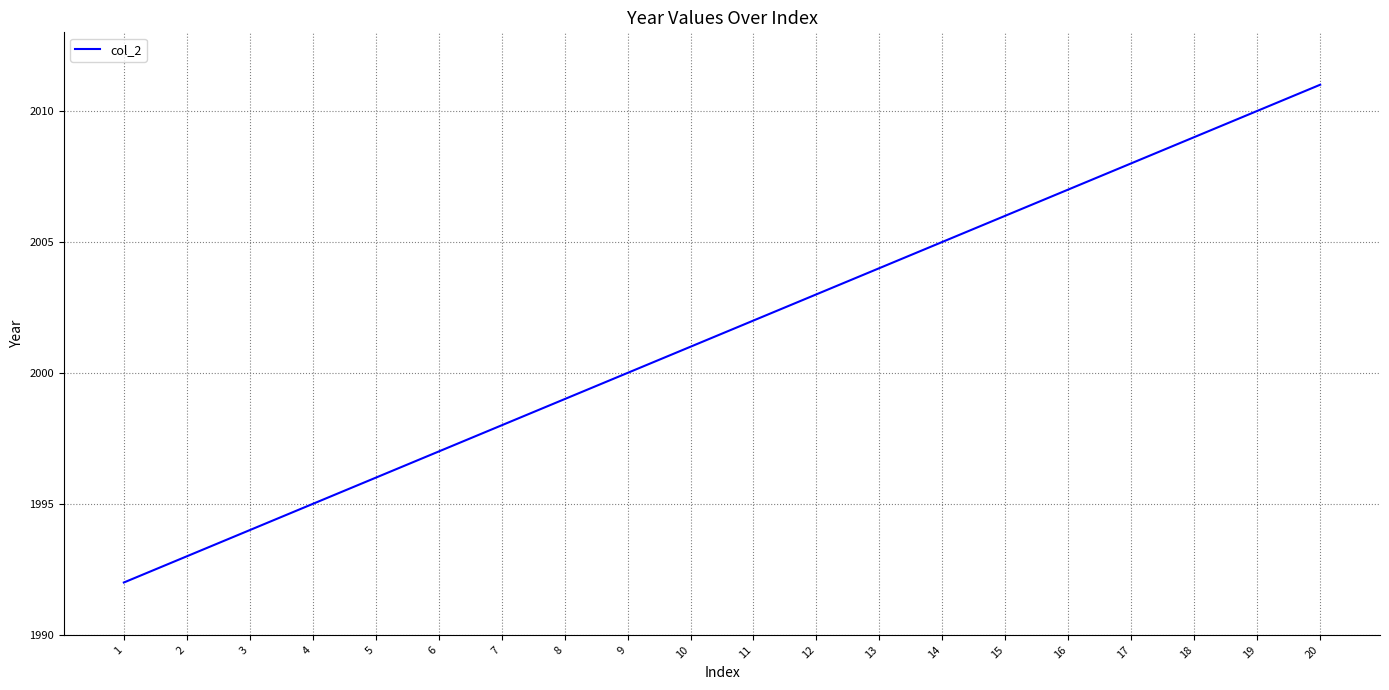

How many lines are shown in the chart?

1